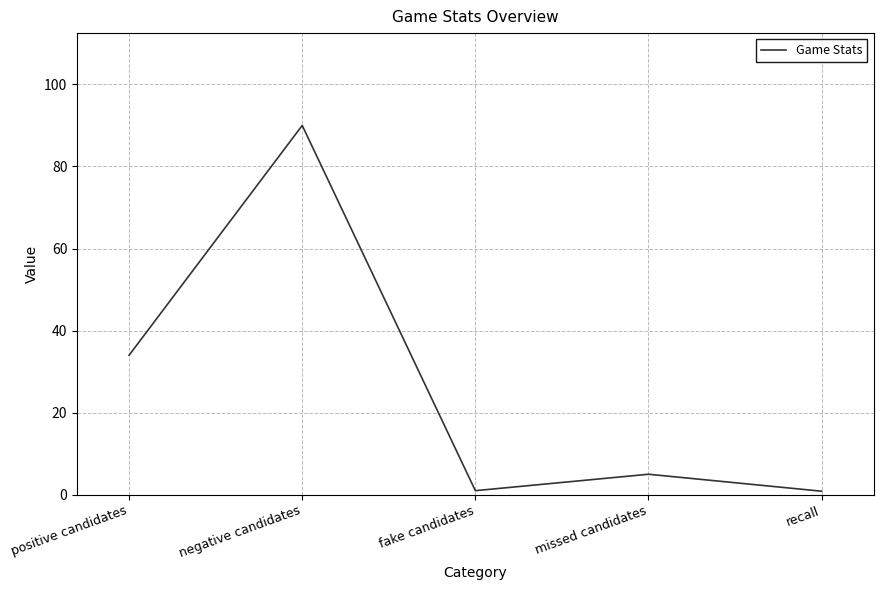

Does the chart have visible grid lines?

Yes